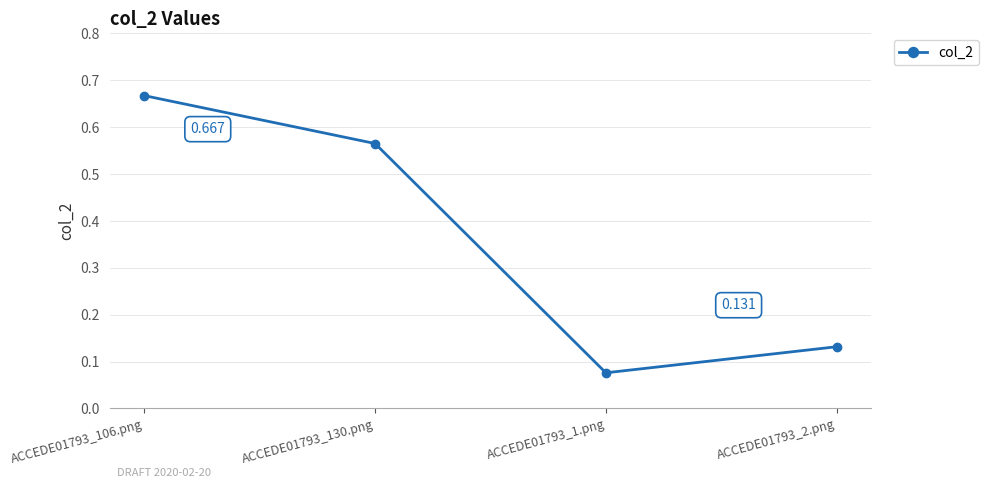

How many interior local valleys (lower than both neighbors) does the data have?

1